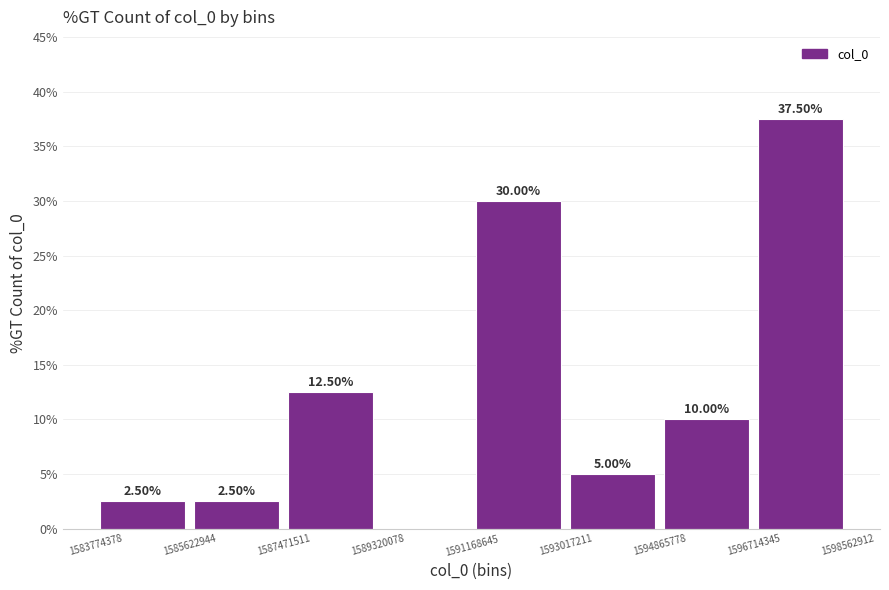

Over which range of the x-axis is the bar tallest?

1596714345 to 1598562912